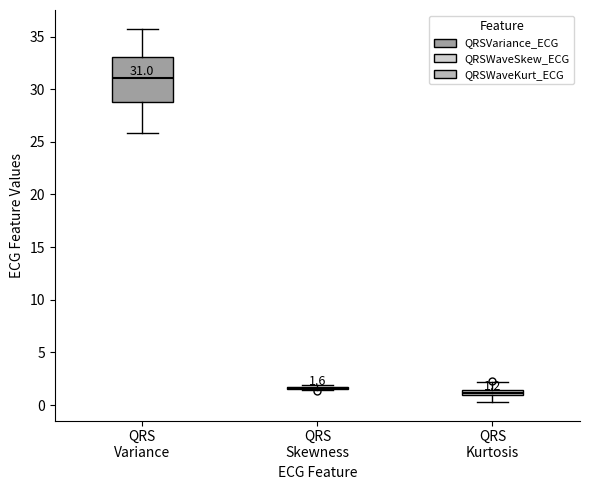

Which box is the tallest, from its lower edge to its upper edge?

QRS Variance